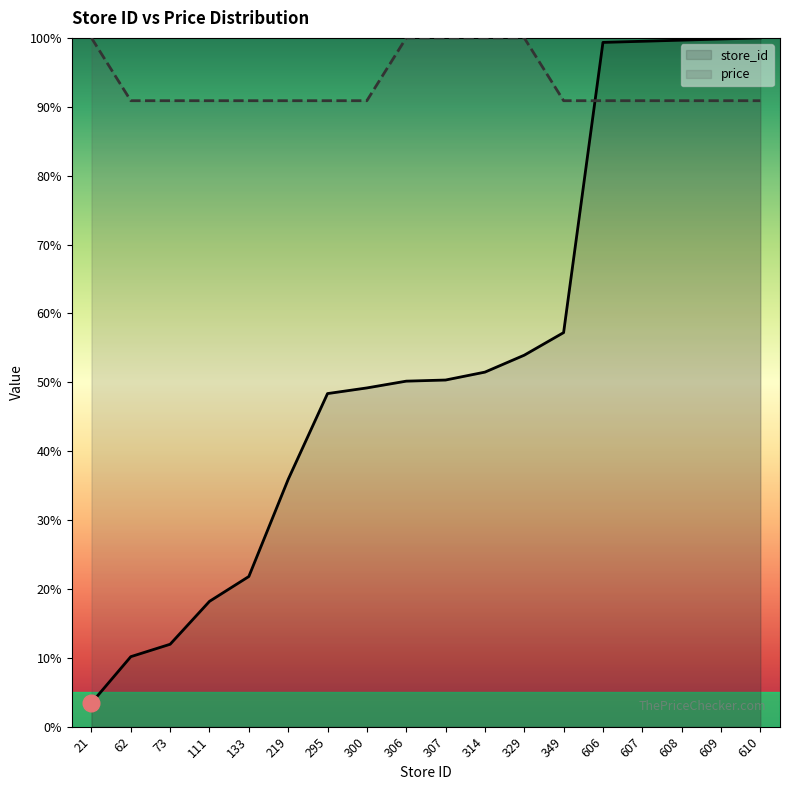

List the series in order of their overall mean, highest first.

price, store_id